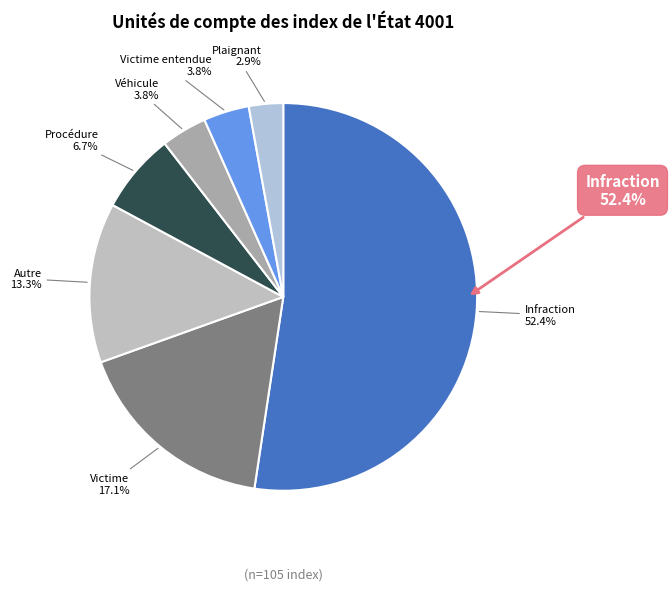

Is it true that Procédure is 13% of the pie?

False